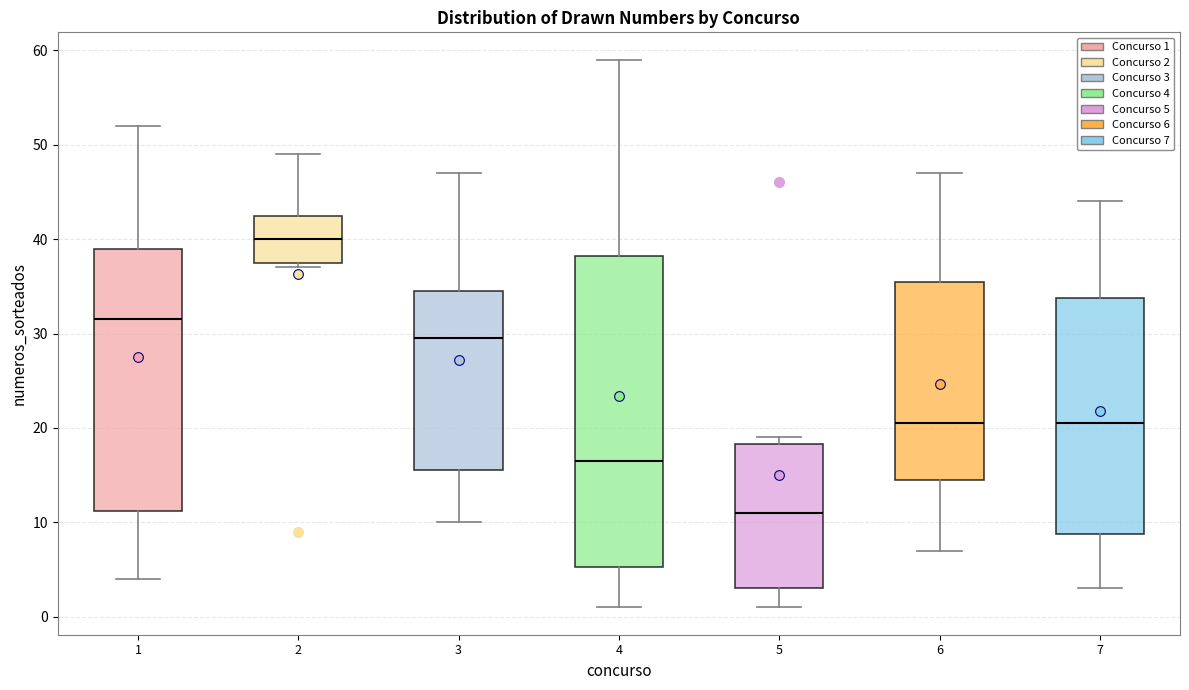

Comparing the boxes themselves (not the whiskers), which one is the tallest?

4